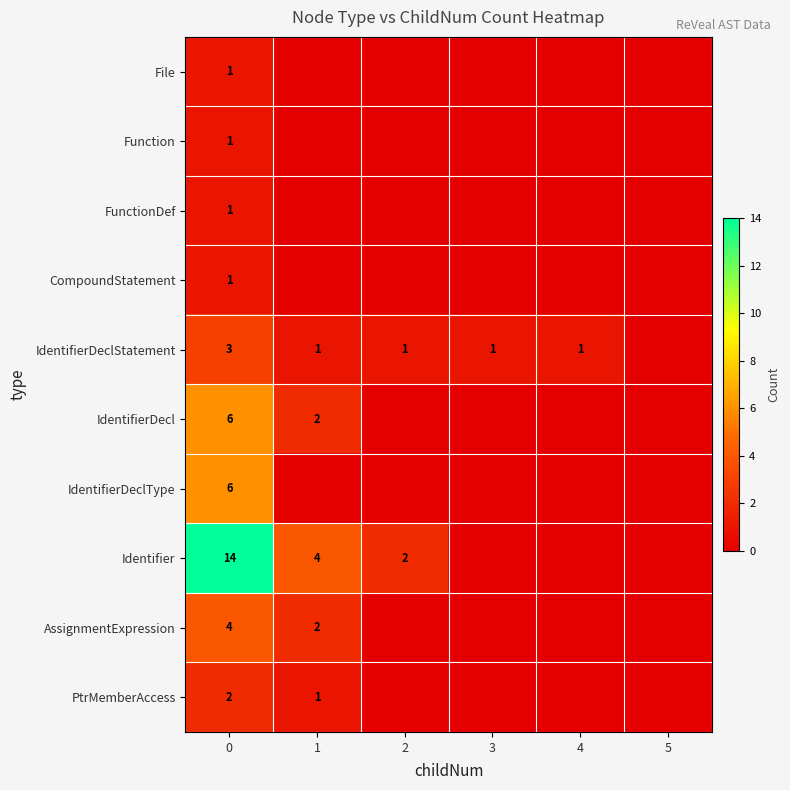

Count the number of data series in this chart.

10